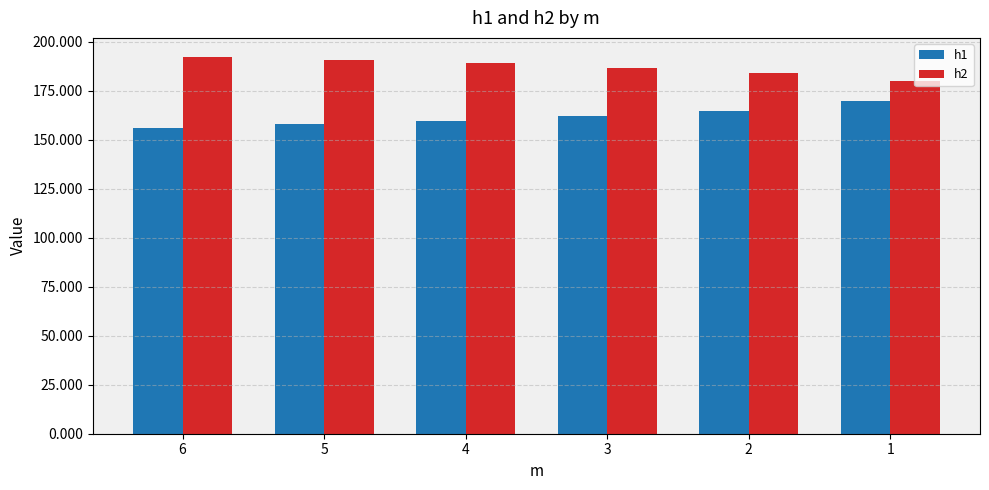

The value of h2 at 2 is 184.2. True or false?

True